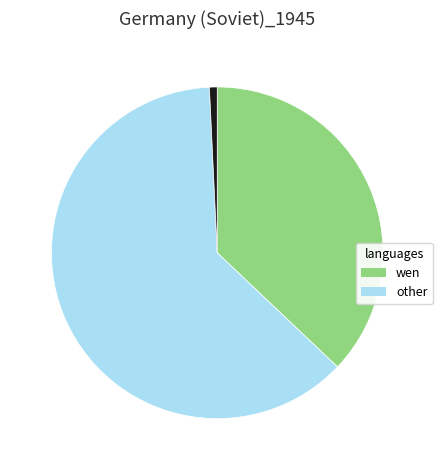

Is there any slice that represents more than half of the pie?

Yes